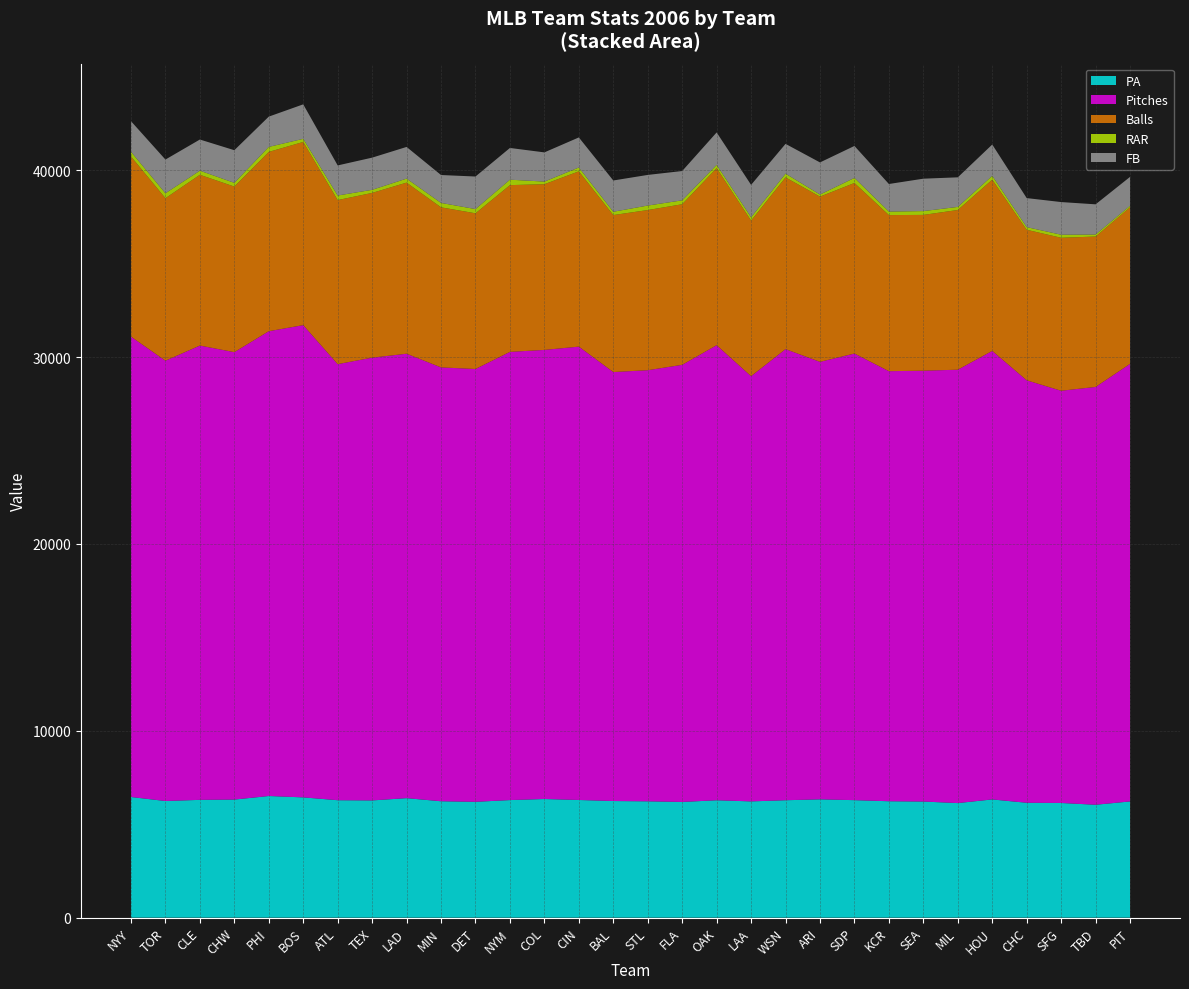

Reading right to left, transcribe all the data shown in this chart.

PA: PIT=6218.0	TBD=6041.0	SFG=6136.0	CHC=6147.0	HOU=6326.0	MIL=6130.0	SEA=6213.0	KCR=6229.0	SDP=6287.0	ARI=6330.0	WSN=6283.0	LAA=6221.0	OAK=6281.0	FLA=6191.0	STL=6225.0	BAL=6240.0	CIN=6296.0	COL=6348.0	NYM=6291.0	DET=6198.0	MIN=6228.0	LAD=6394.0	TEX=6273.0	ATL=6284.0	BOS=6435.0	PHI=6509.0	CHW=6318.0	CLE=6303.0	TOR=6241.0	NYY=6455.0
Pitches: PIT=23415.0	TBD=22358.0	SFG=22059.0	CHC=22607.0	HOU=24001.0	MIL=23191.0	SEA=23055.0	KCR=23013.0	SDP=23899.0	ARI=23412.0	WSN=24139.0	LAA=22752.0	OAK=24352.0	FLA=23391.0	STL=23069.0	BAL=22956.0	CIN=24260.0	COL=24032.0	NYM=23984.0	DET=23161.0	MIN=23216.0	LAD=23782.0	TEX=23693.0	ATL=23335.0	BOS=25271.0	PHI=24872.0	CHW=23942.0	CLE=24310.0	TOR=23561.0	NYY=24637.0
Balls: PIT=8378.0	TBD=8048.0	SFG=8186.0	CHC=8055.0	HOU=9163.0	MIL=8546.0	SEA=8336.0	KCR=8353.0	SDP=9127.0	ARI=8841.0	WSN=9189.0	LAA=8326.0	OAK=9475.0	FLA=8593.0	STL=8570.0	BAL=8400.0	CIN=9380.0	COL=8867.0	NYM=8923.0	DET=8331.0	MIN=8566.0	LAD=9156.0	TEX=8816.0	ATL=8778.0	BOS=9803.0	PHI=9594.0	CHW=8861.0	CLE=9138.0	TOR=8696.0	NYY=9640.0
RAR: PIT=80.1	TBD=106.3	SFG=162.6	CHC=142.2	HOU=204.0	MIL=165.1	SEA=204.5	KCR=189.3	SDP=270.6	ARI=111.8	WSN=201.7	LAA=176.5	OAK=171.5	FLA=209.0	STL=241.0	BAL=177.5	CIN=205.3	COL=140.0	NYM=290.8	DET=226.3	MIN=235.6	LAD=214.8	TEX=164.6	ATL=245.4	BOS=166.6	PHI=268.0	CHW=199.6	CLE=220.2	TOR=263.6	NYY=251.0
FB: PIT=1548.0	TBD=1617.0	SFG=1748.0	CHC=1553.0	HOU=1676.0	MIL=1583.0	SEA=1734.0	KCR=1474.0	SDP=1711.0	ARI=1718.0	WSN=1593.0	LAA=1737.0	OAK=1738.0	FLA=1569.0	STL=1639.0	BAL=1673.0	CIN=1609.0	COL=1563.0	NYM=1698.0	DET=1742.0	MIN=1493.0	LAD=1695.0	TEX=1722.0	ATL=1610.0	BOS=1845.0	PHI=1621.0	CHW=1746.0	CLE=1667.0	TOR=1805.0	NYY=1637.0